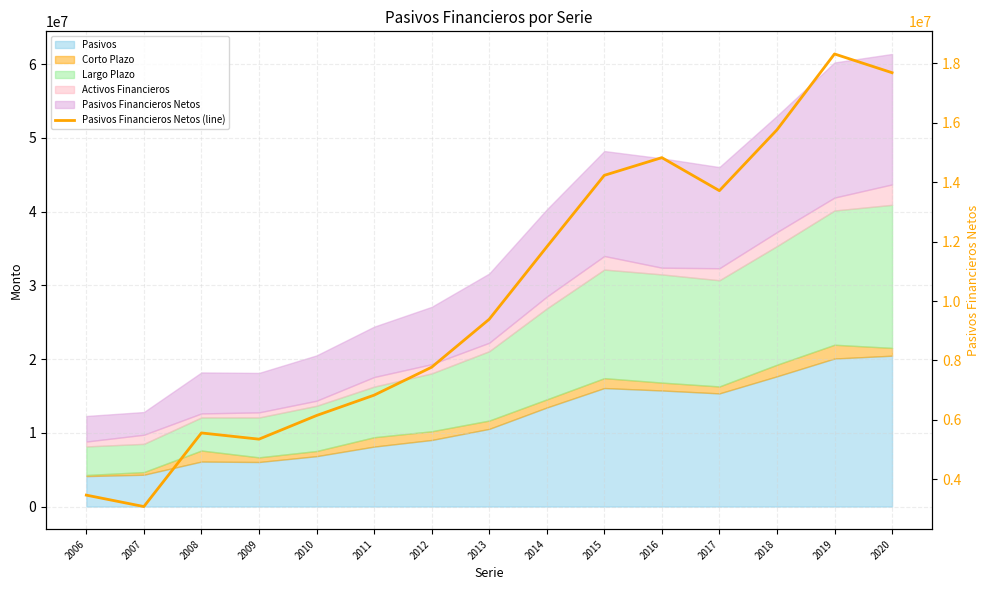

List the labels in order of value, largest first.

2019, 2020, 2018, 2016, 2015, 2017, 2014, 2013, 2012, 2011, 2010, 2008, 2009, 2006, 2007